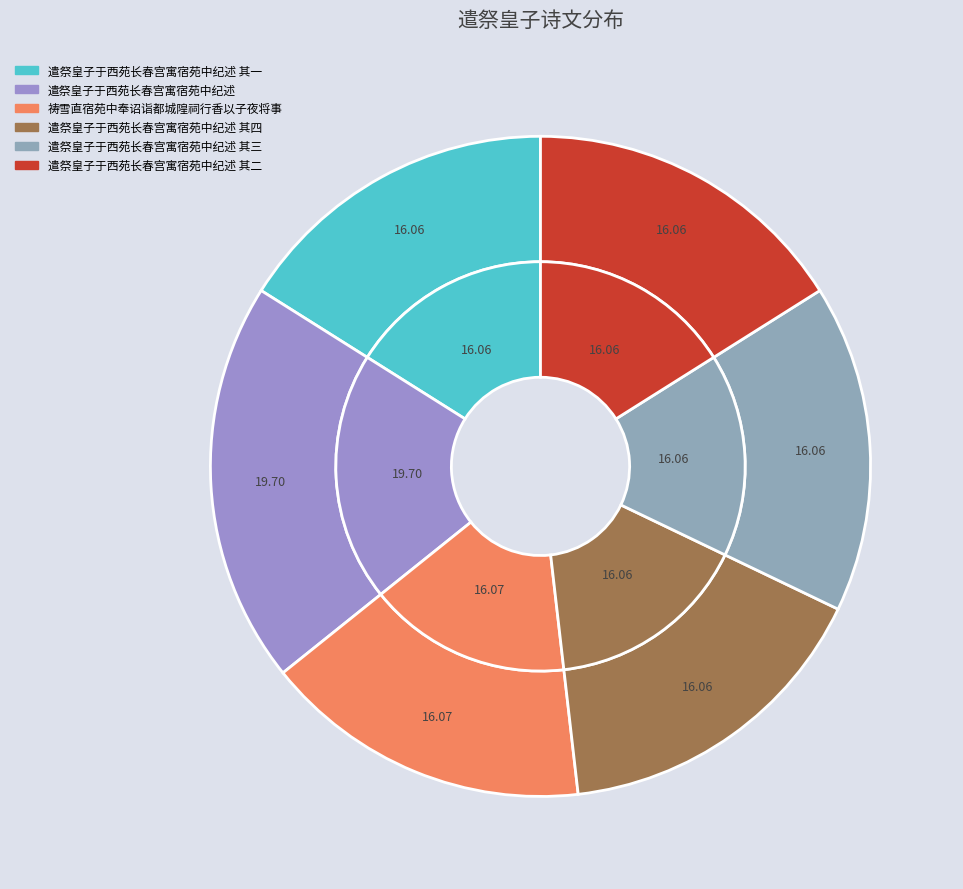

To the nearest percent, what is the average slice percentage?

17%